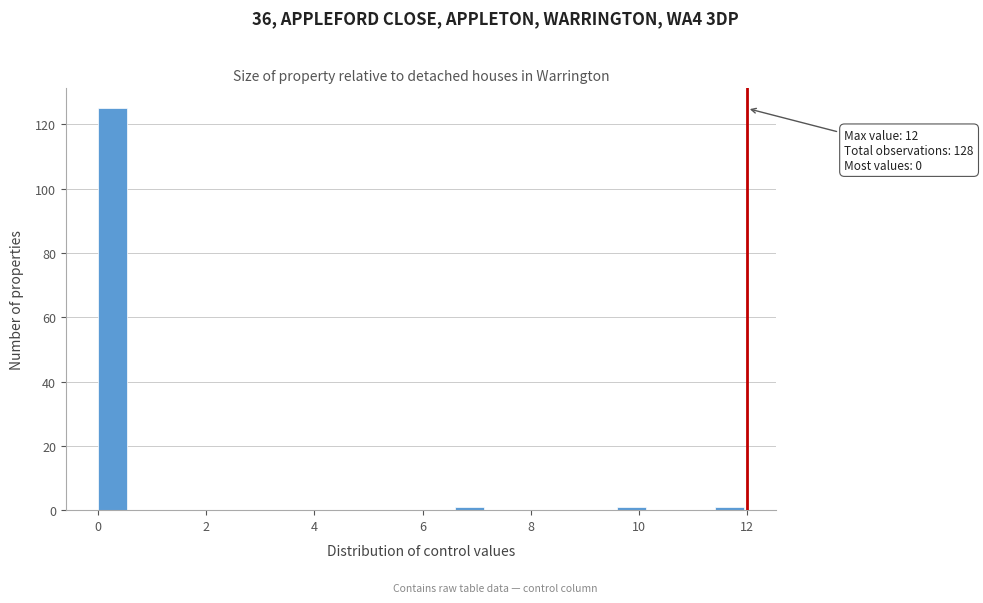

Read against the x-axis, roughly where is the centre of the tallest bar?

0.2